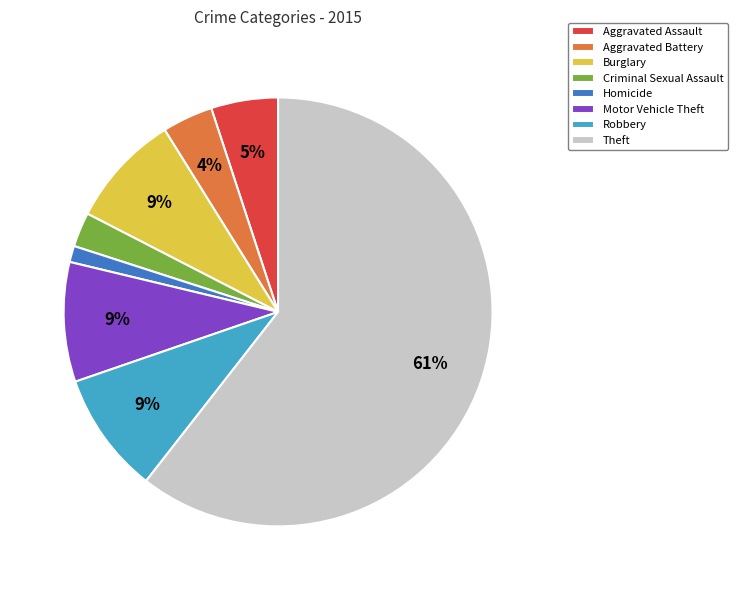

What is the smallest slice in the pie chart?

Homicide